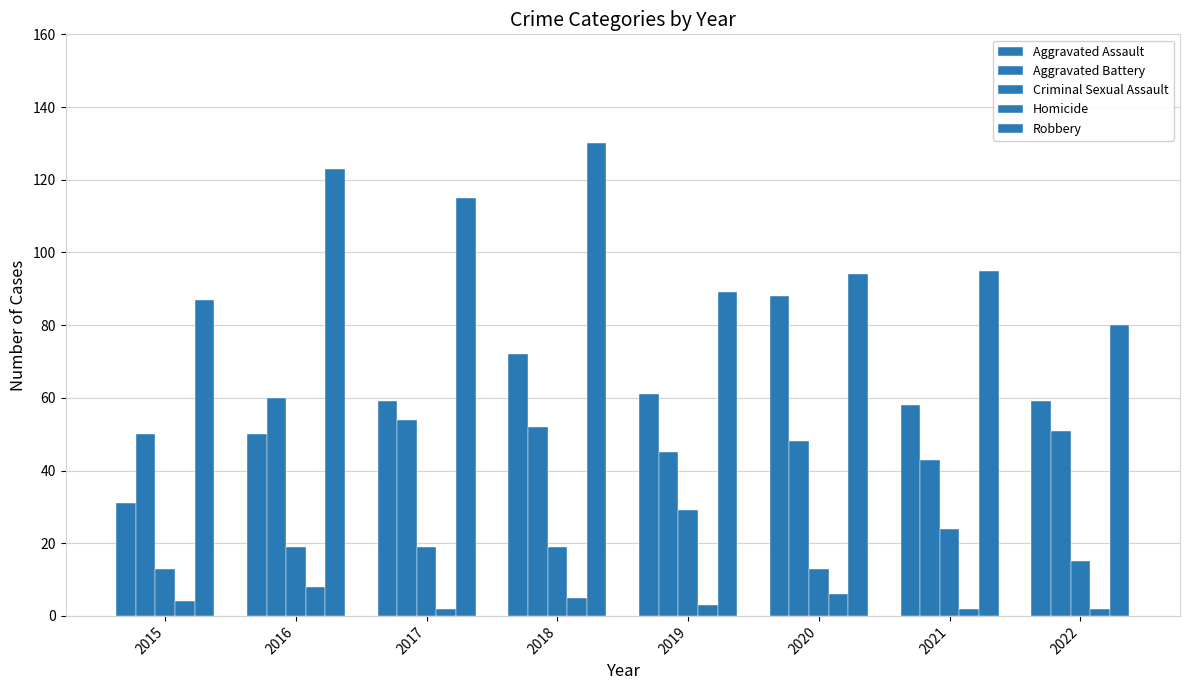

Does the chart contain any negative values?

No